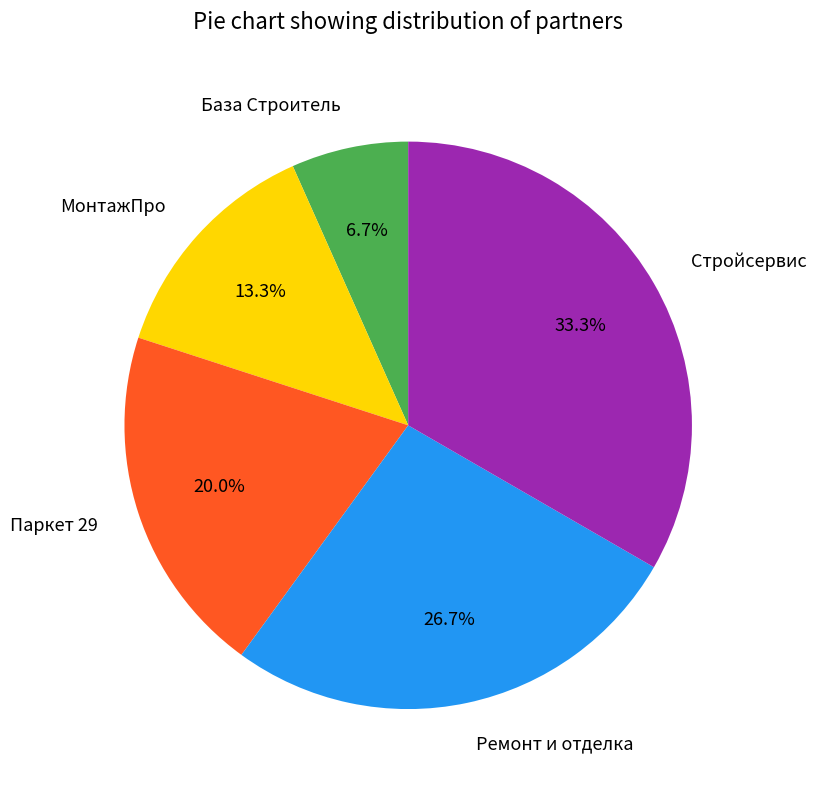

Does Ремонт и отделка represent more than half of the total?

No